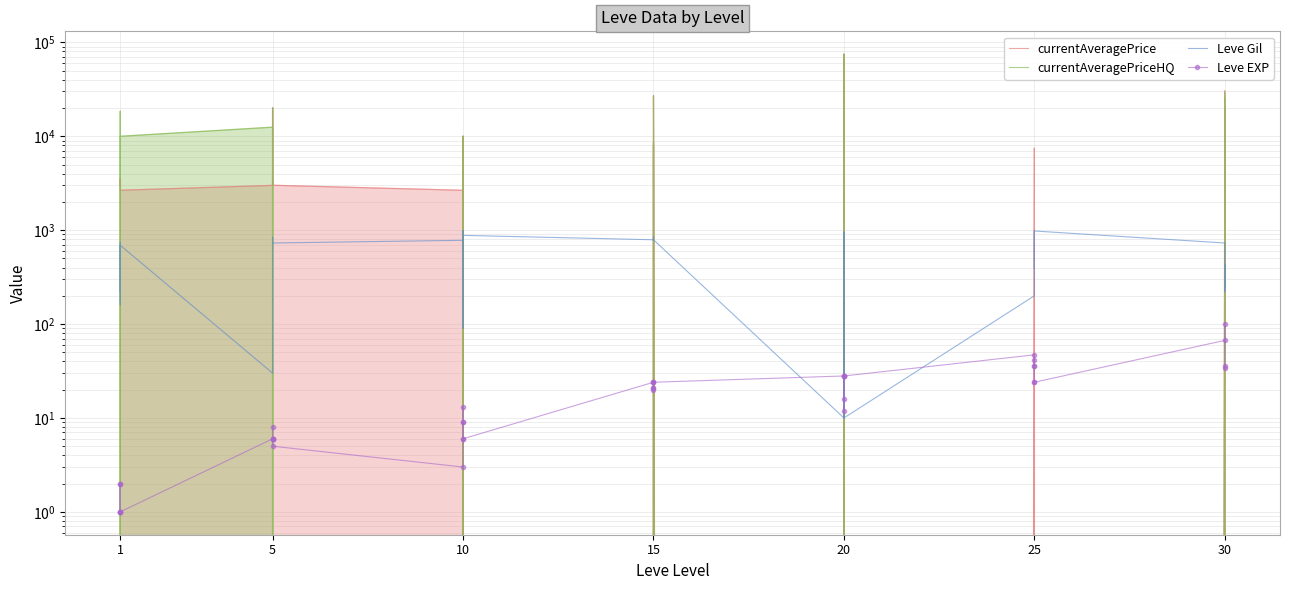

At 10, list the series in order from smallest to largest.

currentAveragePriceHQ, Leve EXP, Leve Gil, currentAveragePrice